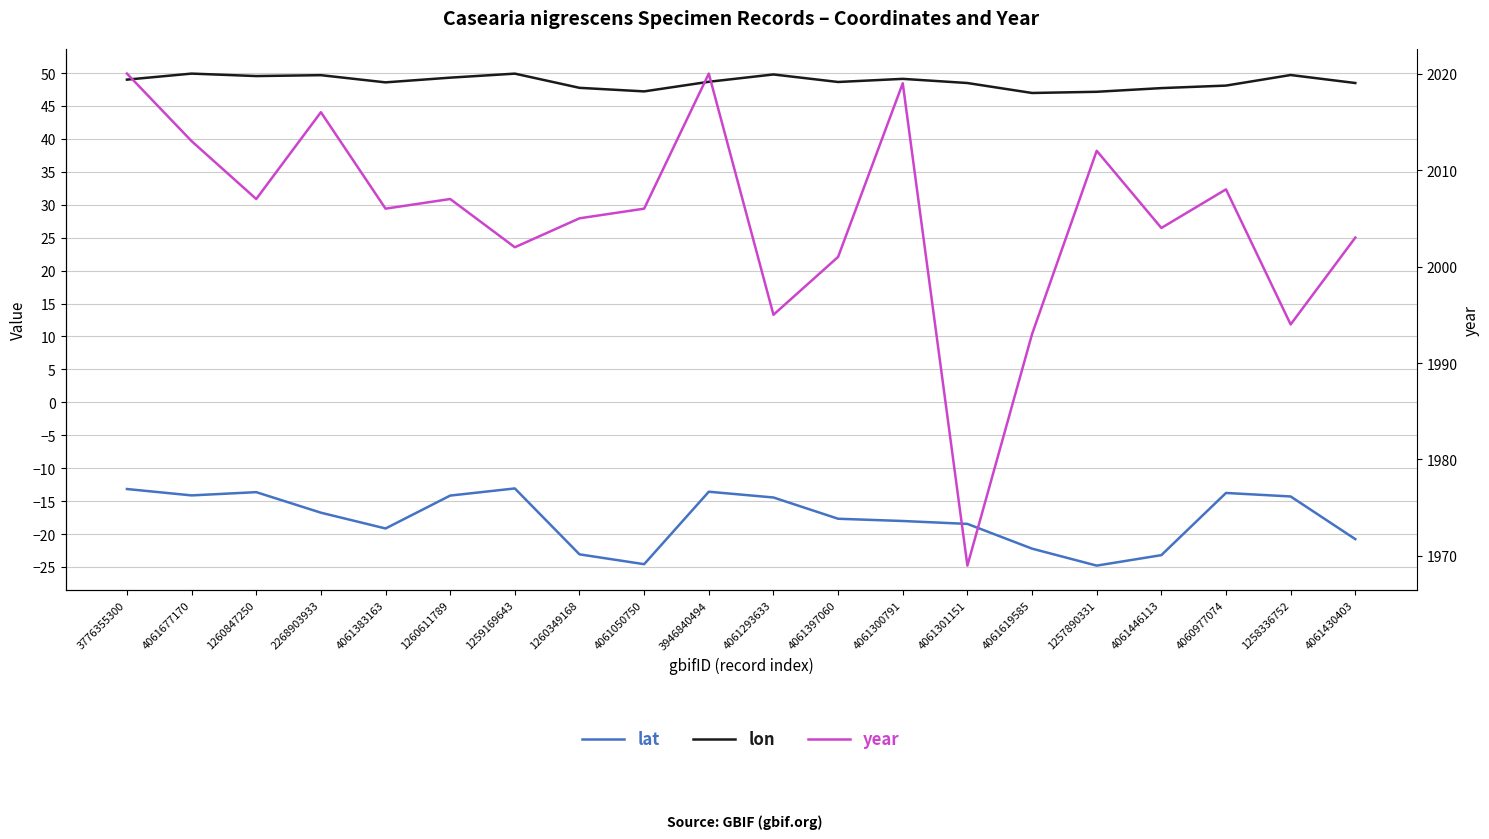

At which category is the sum across all series the highest?

3776355300